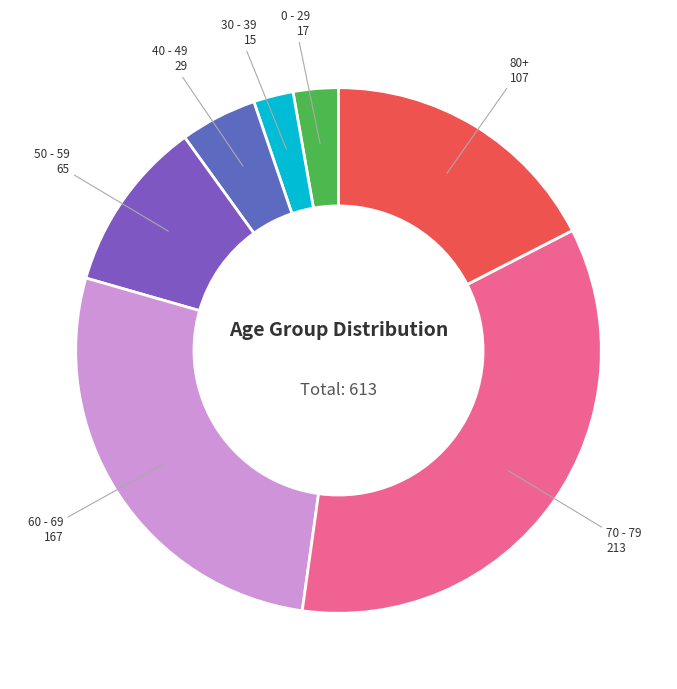

Is there any slice that represents more than half of the pie?

No